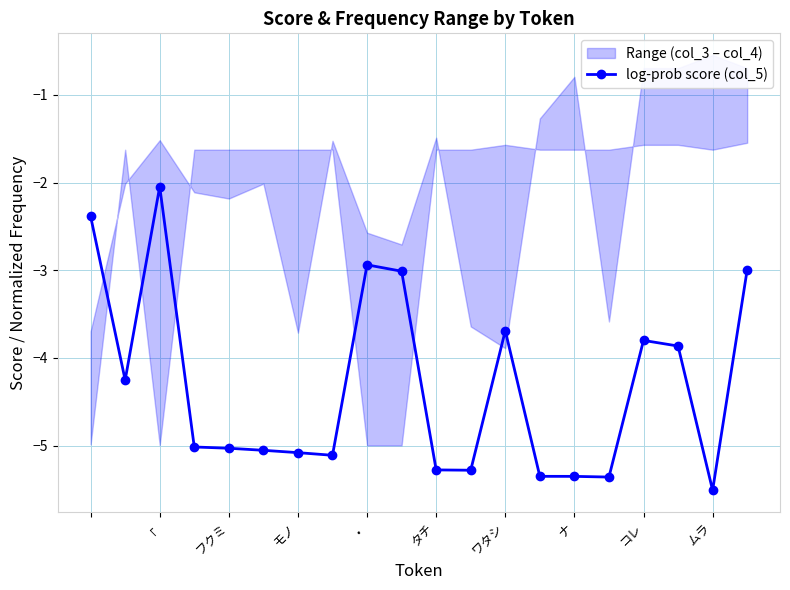

True or false: log-prob score (col_5) has more than 2 points higher than both neighbors.

True